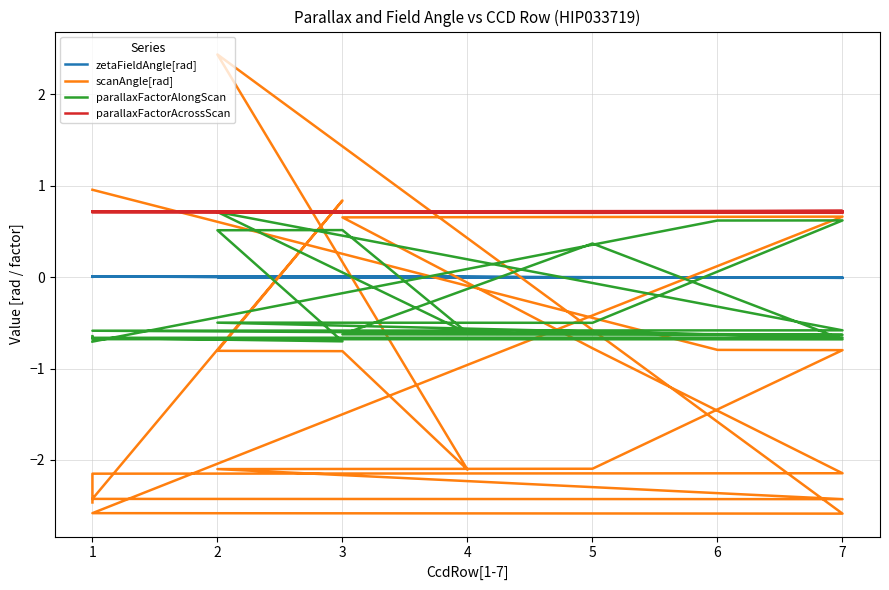

List the series in order of their peak value, highest first.

scanAngle[rad], parallaxFactorAcrossScan, parallaxFactorAlongScan, zetaFieldAngle[rad]